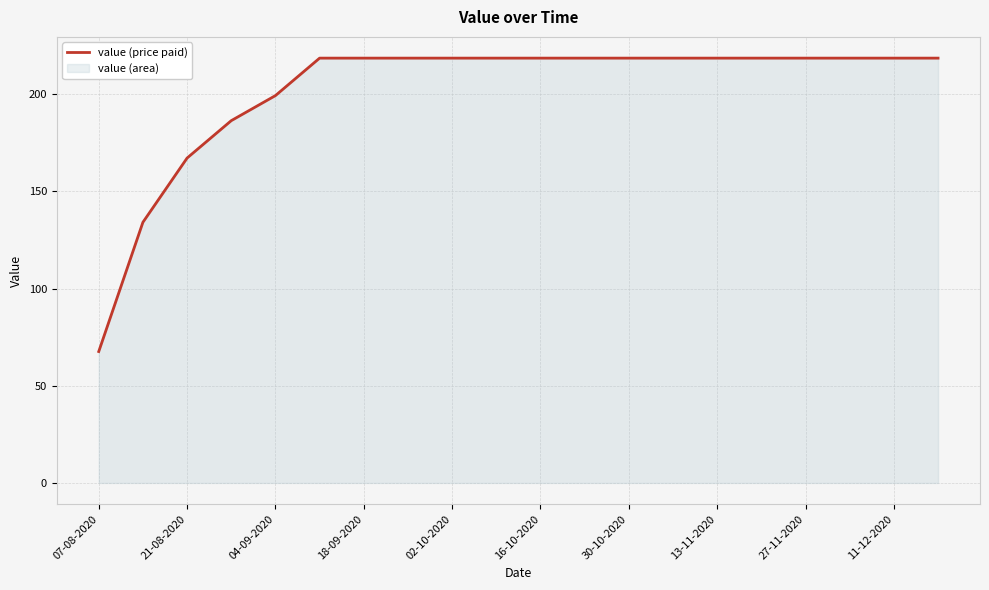

What value does the data have at 27-11-2020?

218.6